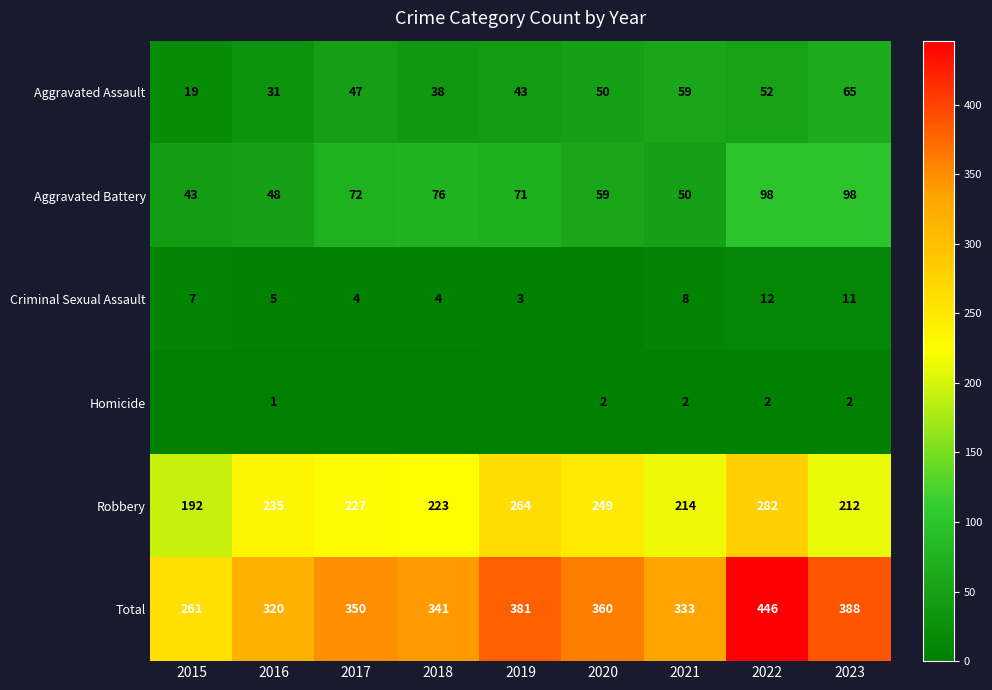

True or false: Aggravated Battery has a value of 71 at 2019.

True